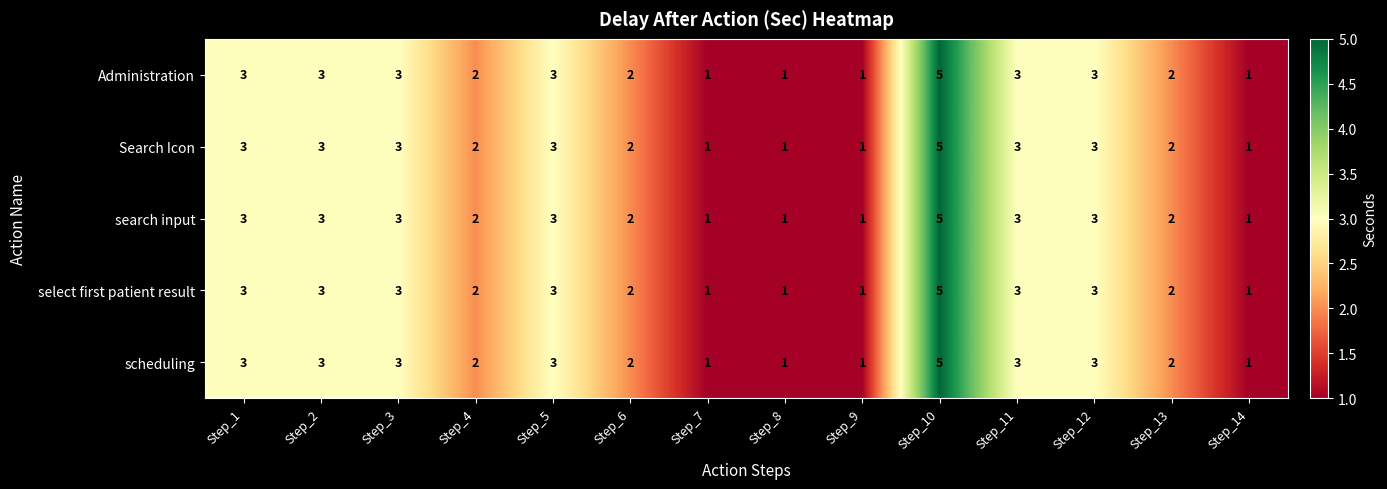

Count the Administration values in the range 1 to 3.

13